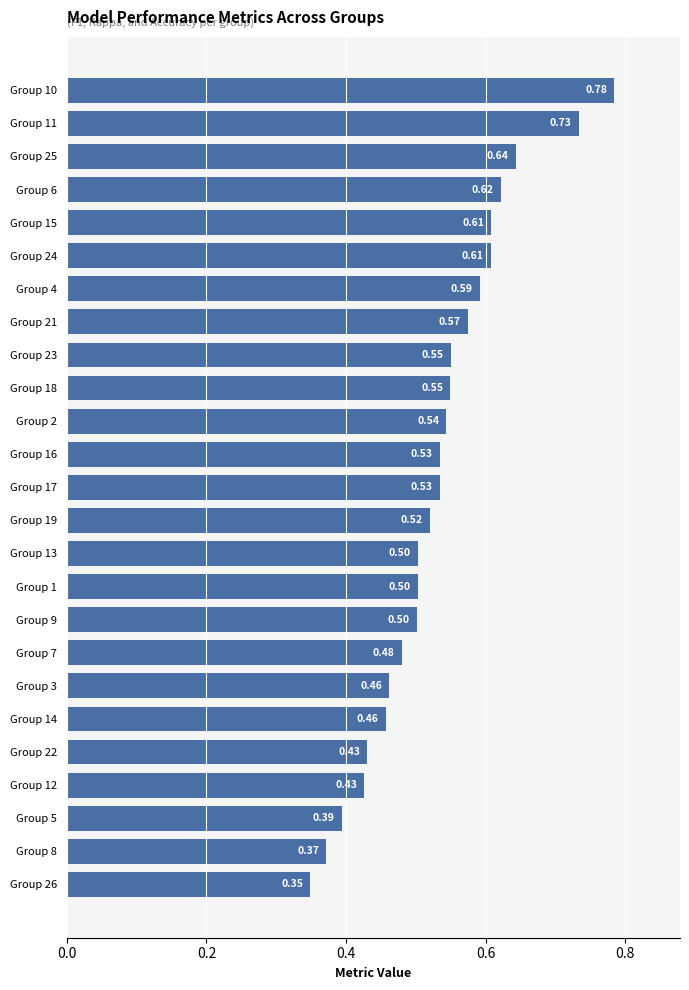

Which has a higher value, Group 24 or Group 4?

Group 24